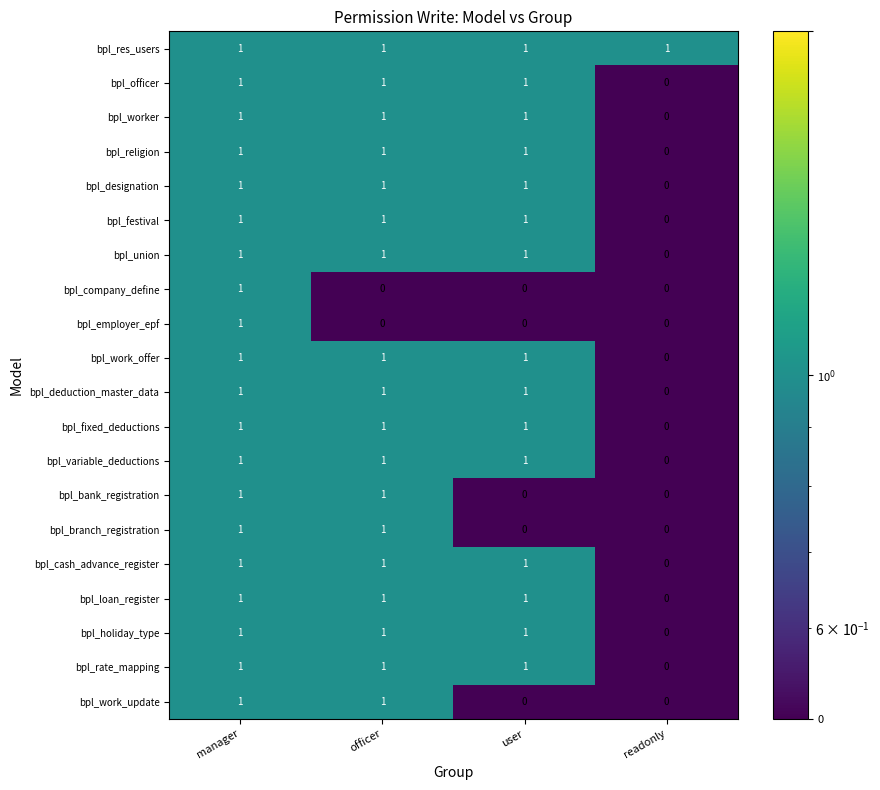

What is the sum of all bpl_festival values?

3